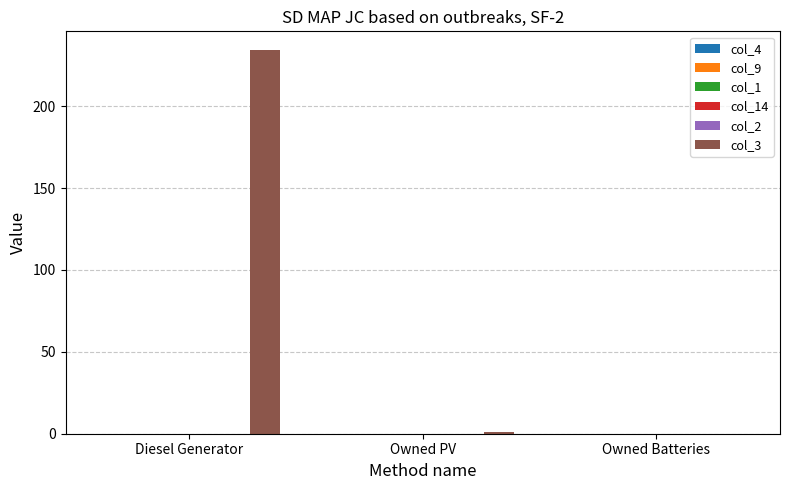

What is the sum of all values?

235